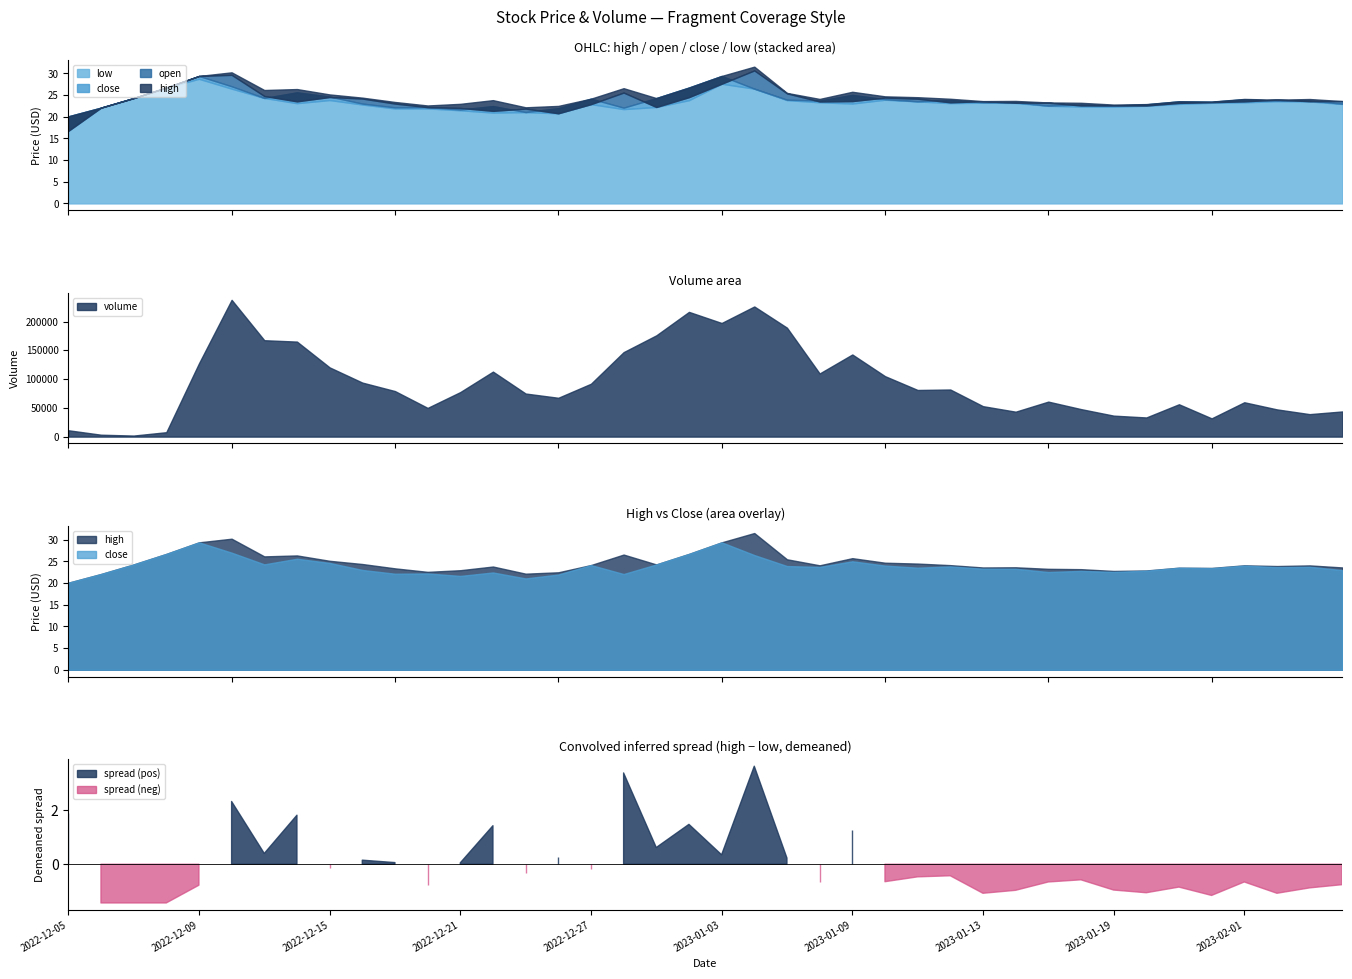

How many data points does each series have?

40